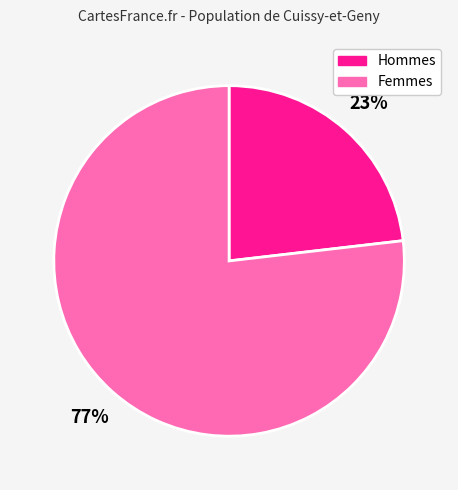

Is the sum of Femmes and Hommes greater than half?

Yes